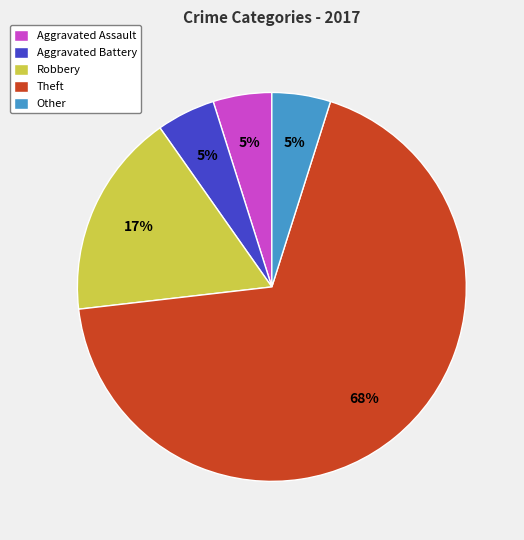

Combined, do Robbery and Aggravated Battery account for over 50%?

No